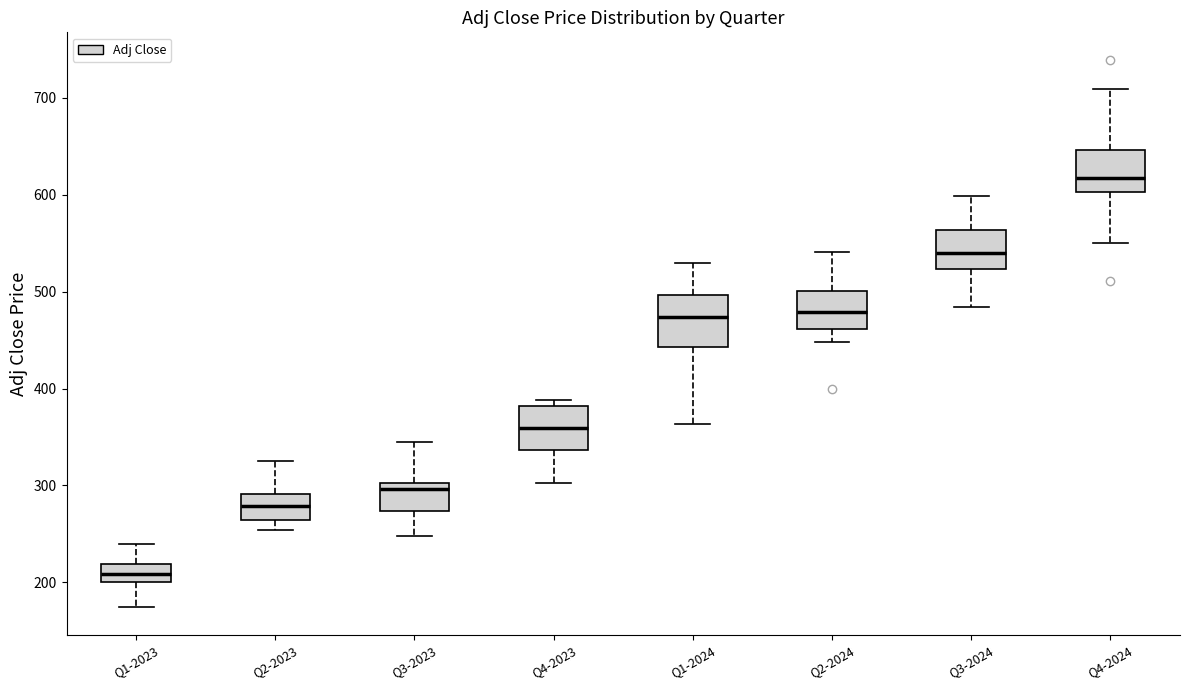

Reading left to right, transcribe this box plot: for each box, give where its median line is, the range the box spans, and where its two whiskers end, as read against the y-axis. The values are not printed on the chart, so give them approximately, as read against the axis.

Q1-2023: median 210, box 200 to 220, whiskers 170 to 240
Q2-2023: median 280, box 260 to 290, whiskers 250 to 330
Q3-2023: median 300 (just below the box's upper edge), box 270 to 300, whiskers 250 to 340
Q4-2023: median 360, box 340 to 380, whiskers 300 to 390
Q1-2024: median 470, box 440 to 500, whiskers 360 to 530
Q2-2024: median 480, box 460 to 500, whiskers 450 to 540
Q3-2024: median 540, box 520 to 560, whiskers 480 to 600
Q4-2024: median 620, box 600 to 650, whiskers 550 to 710